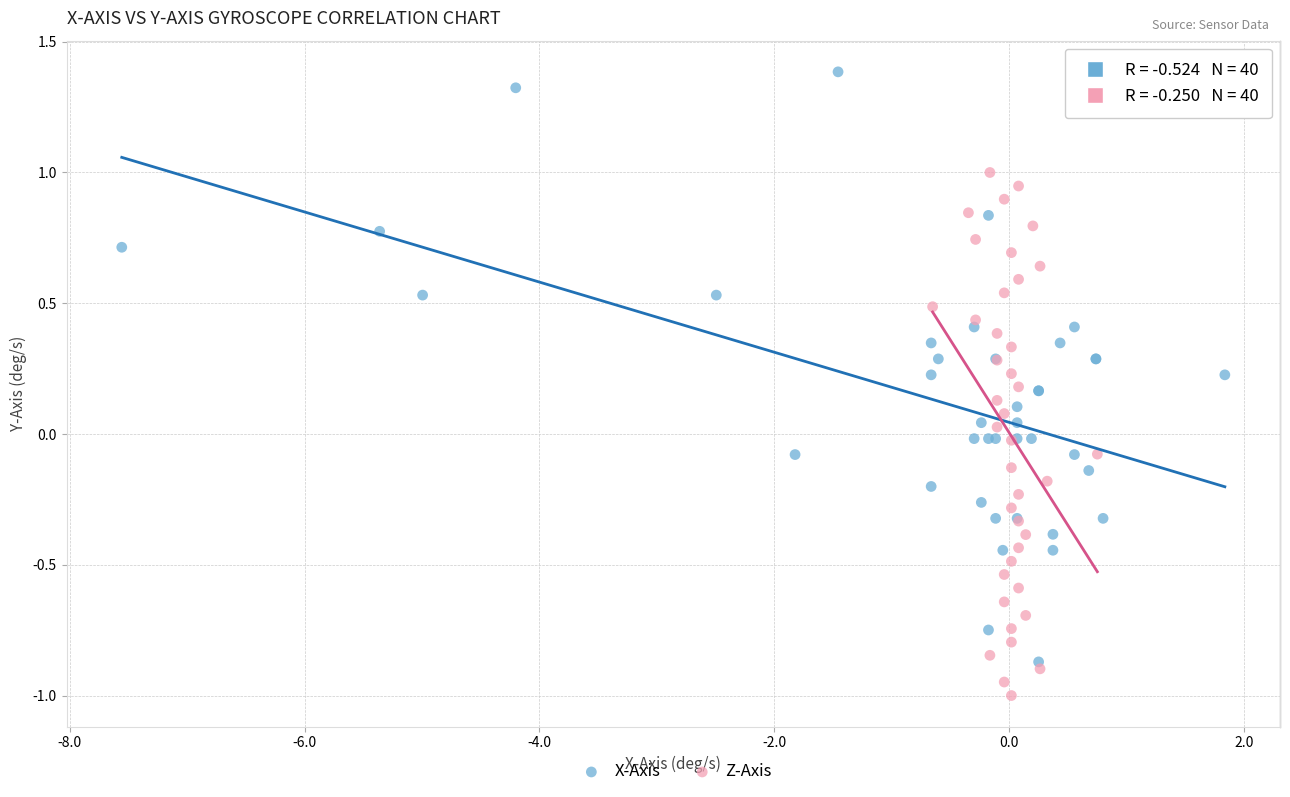

Which series contains the lowest Y value?

Z-Axis